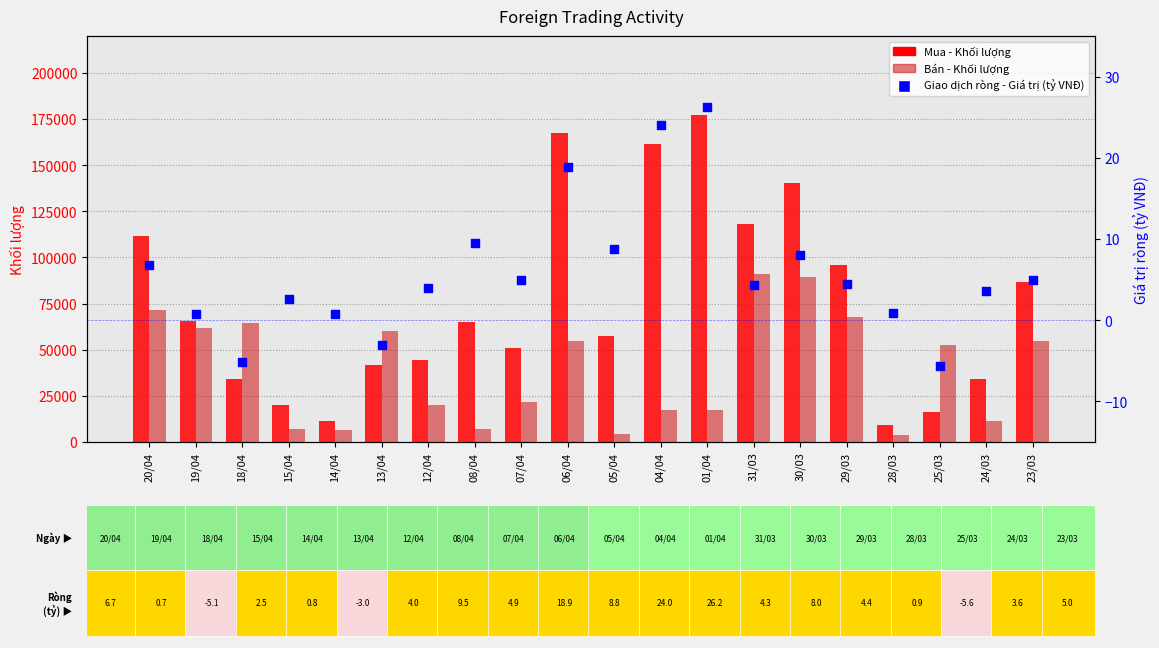

Which series reaches the minimum Y coordinate?

Giao dịch ròng - Giá trị (tỷ VNĐ)